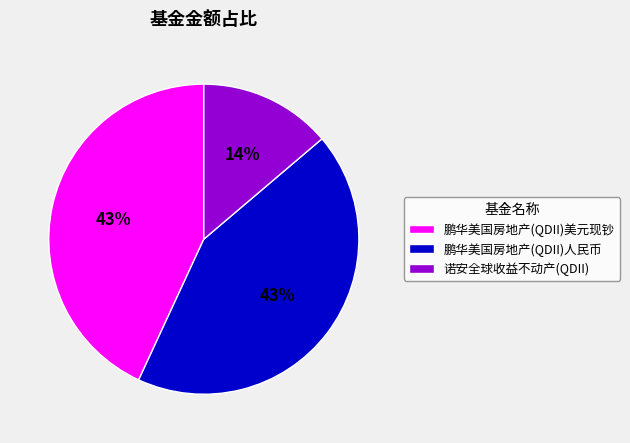

To the nearest percent, what percentage of the pie is 诺安全球收益不动产(QDII)?

14%